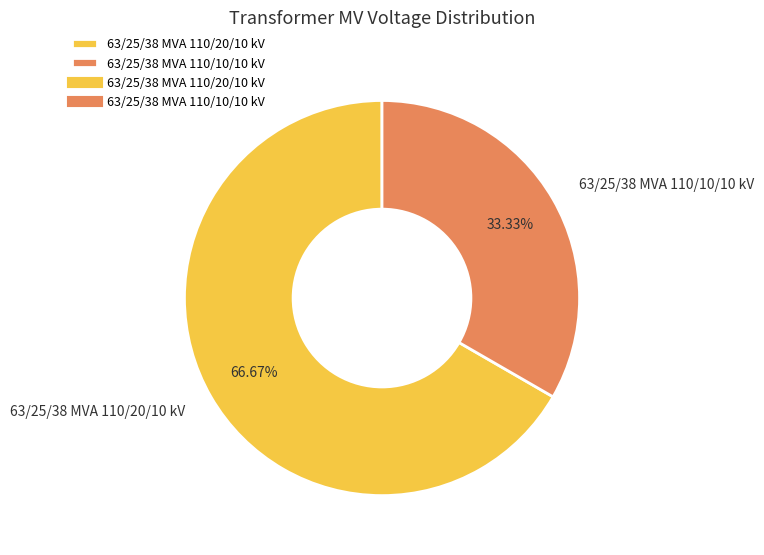

Which has a higher value, 63/25/38 MVA 110/20/10 kV or 63/25/38 MVA 110/10/10 kV?

63/25/38 MVA 110/20/10 kV